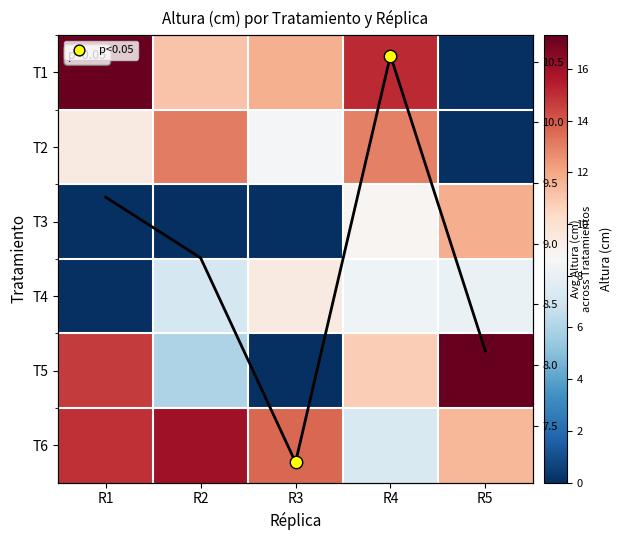

Is the value of T3 at R1 greater than the value of T1 at R3?

No